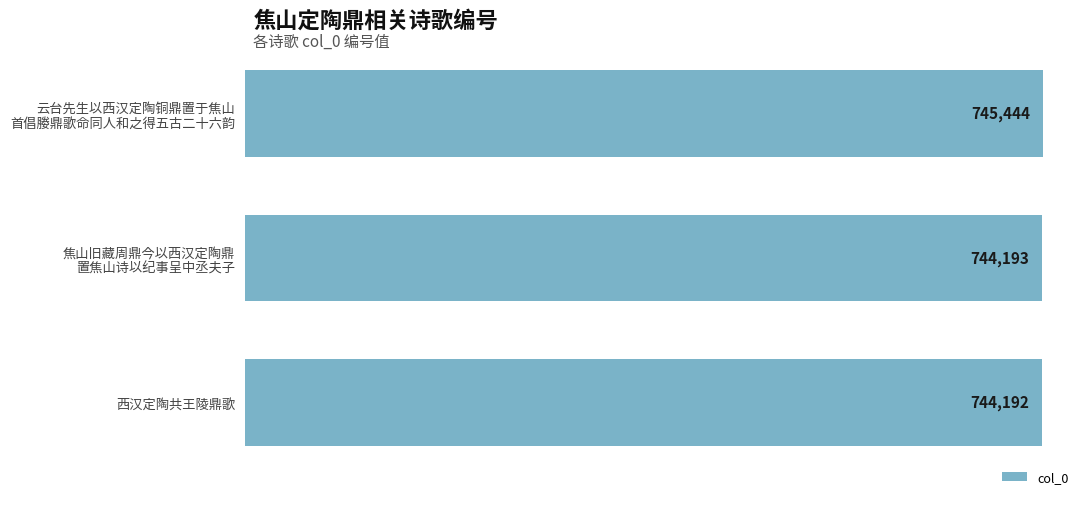

Are the bars horizontal?

Yes